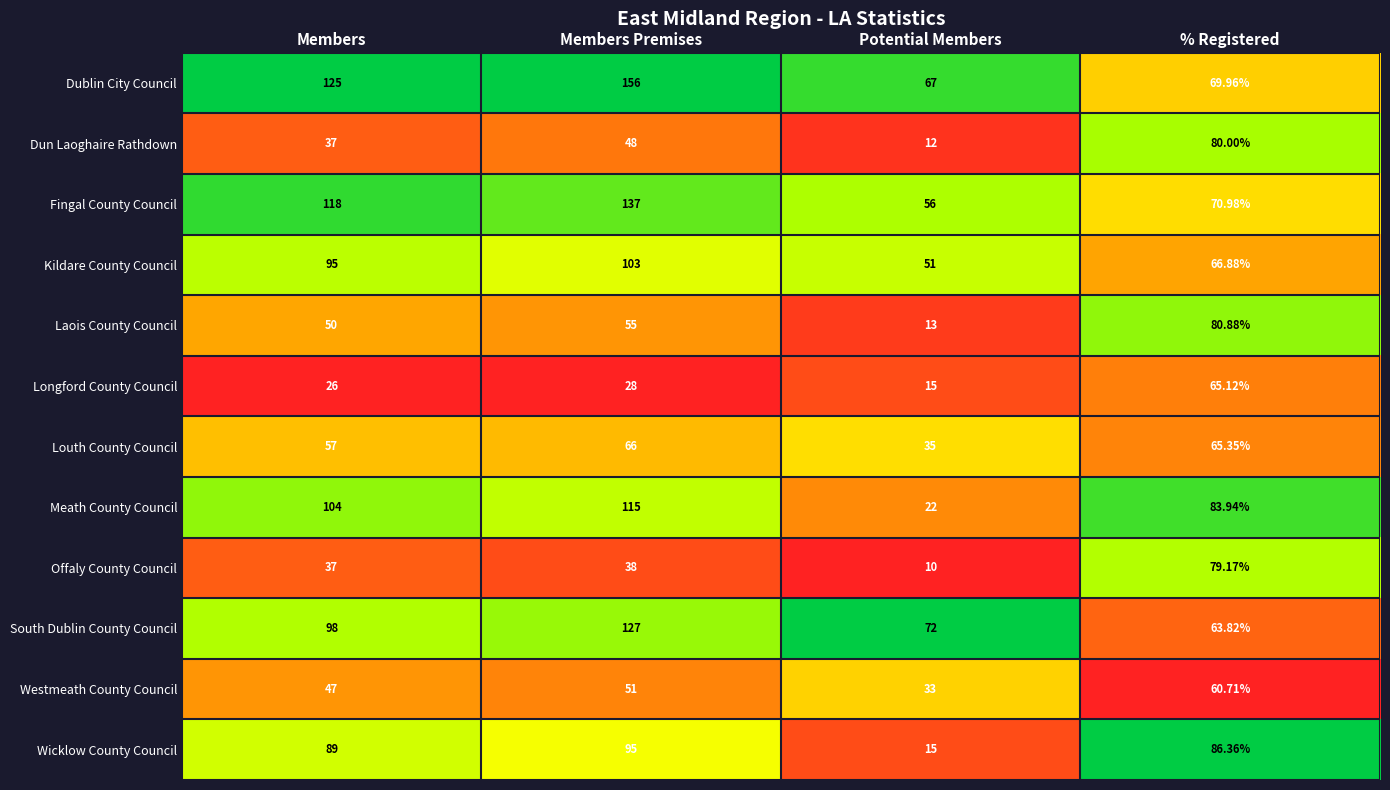

Which category has the lowest value in the Longford County Council series?

Potential Members